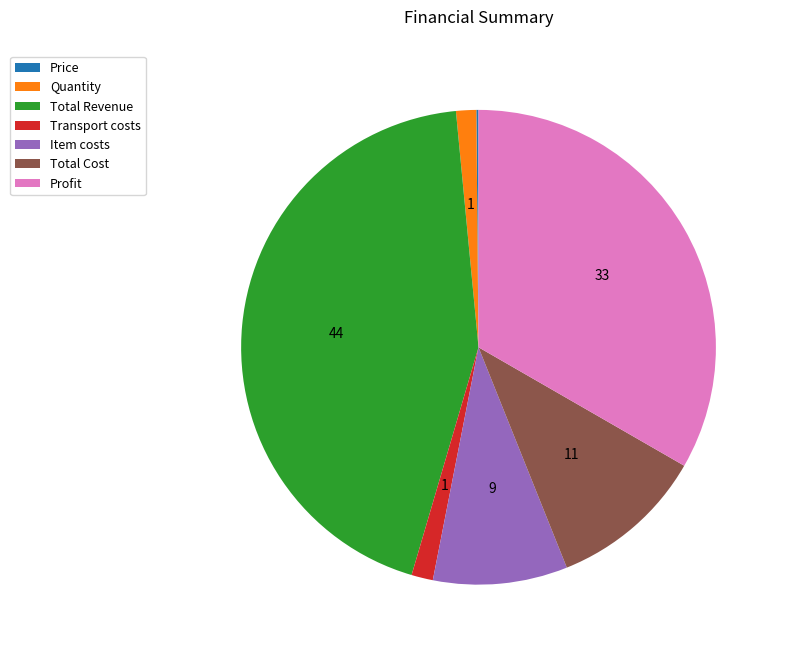

Which has a higher value, Item costs or Total Revenue?

Total Revenue